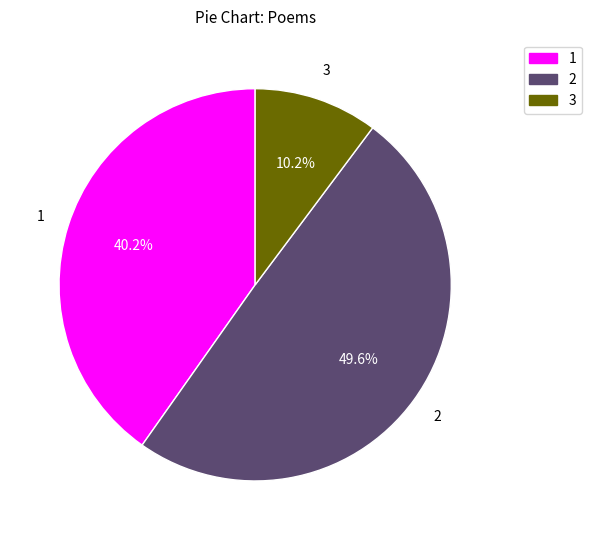

Is there a majority slice in this chart?

No